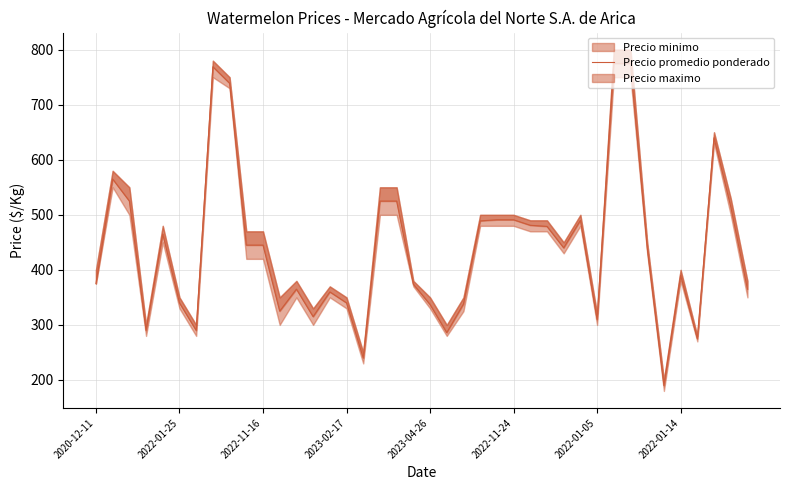

What is the value of the 16th point from the left?

340